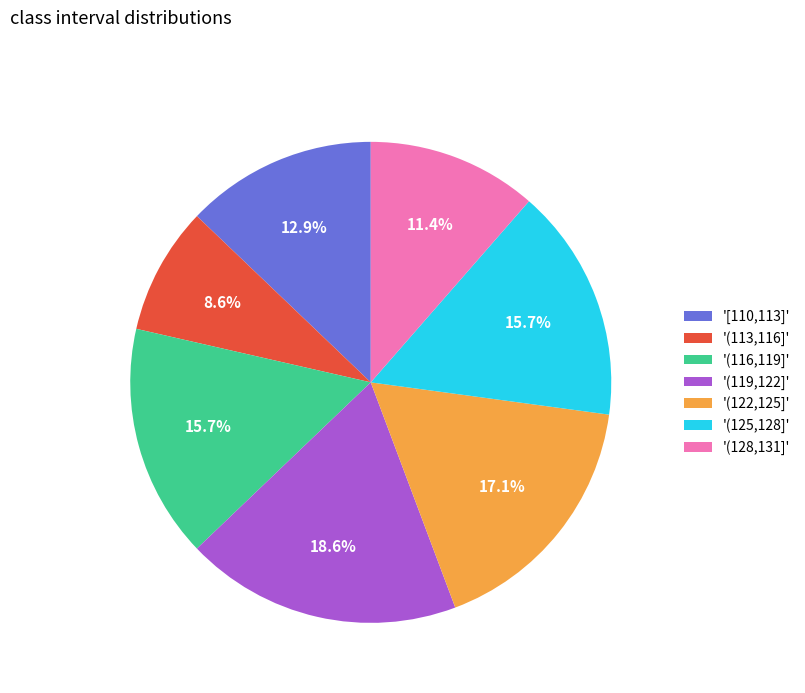

How many segments does this pie chart have?

7